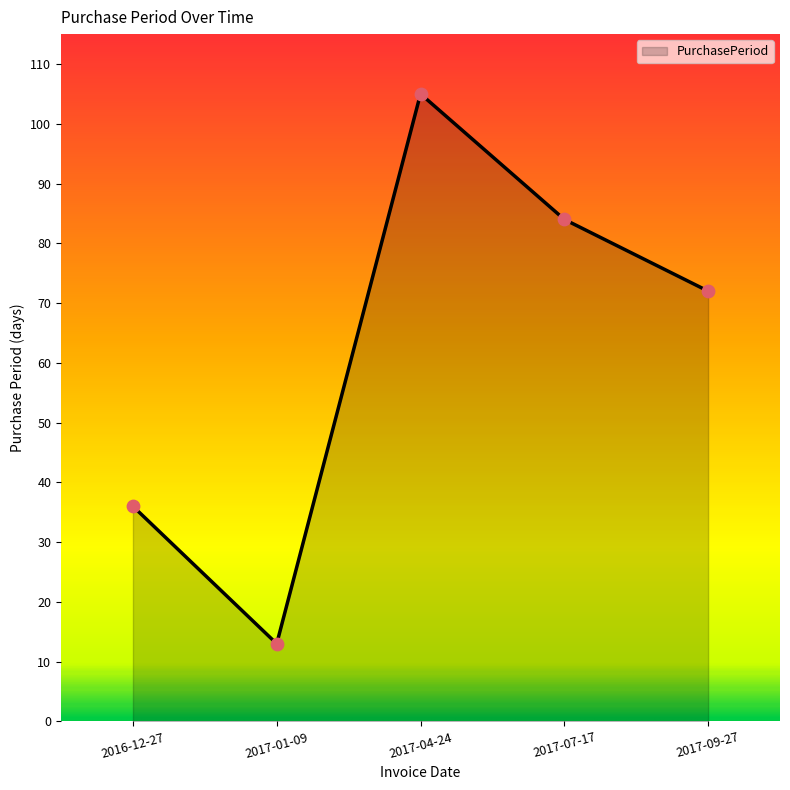

Between 2017-04-24 and 2017-07-17, which is larger?

2017-04-24